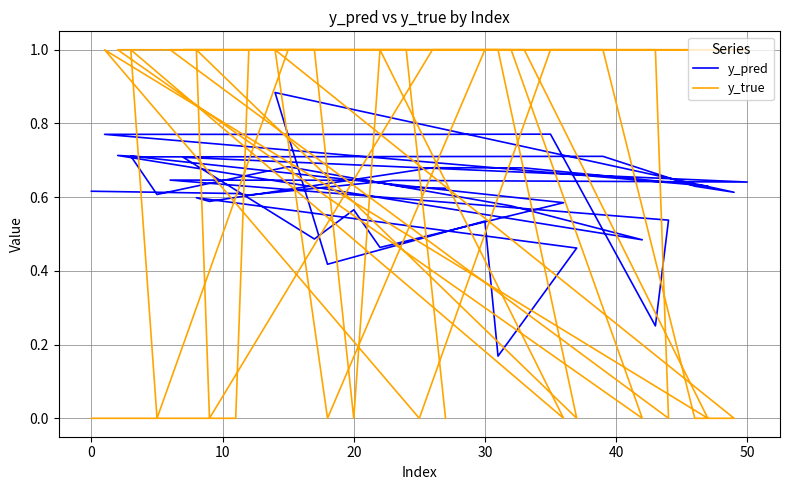

At how many categories does at least one series exceed 0?

40